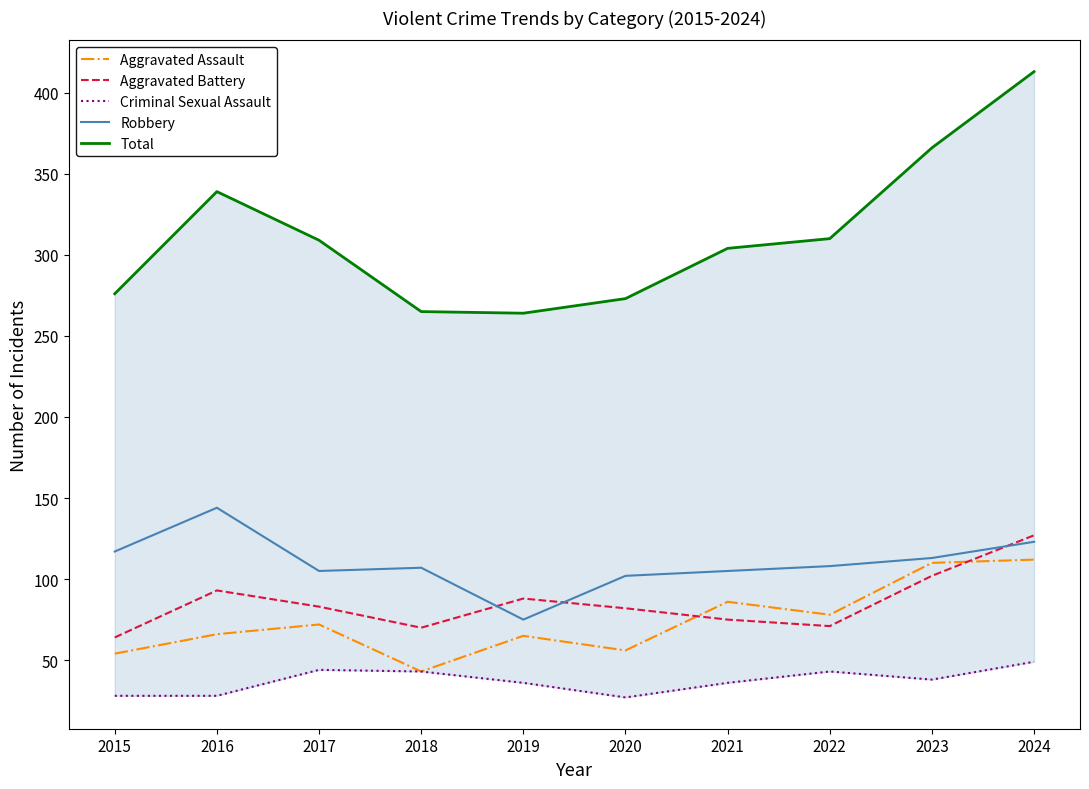

Where does the Aggravated Assault series first go above 72?

2021